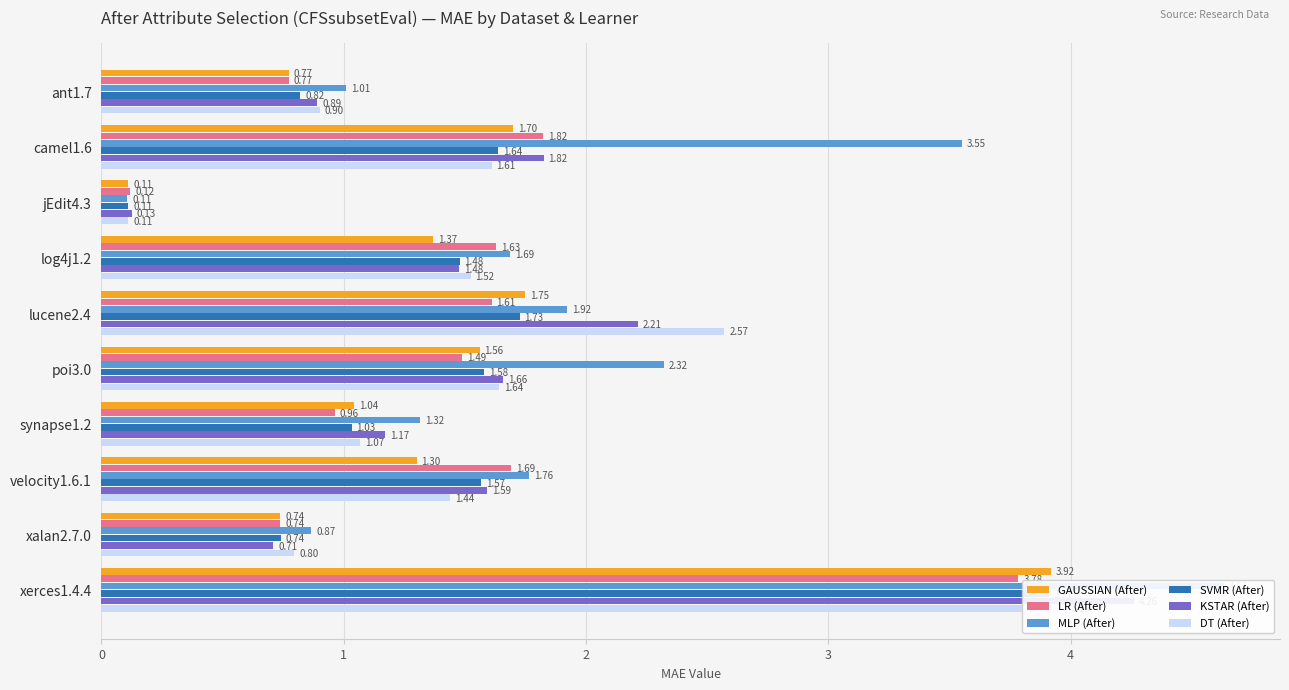

Are the bars grouped side by side (vs. stacked)?

Yes